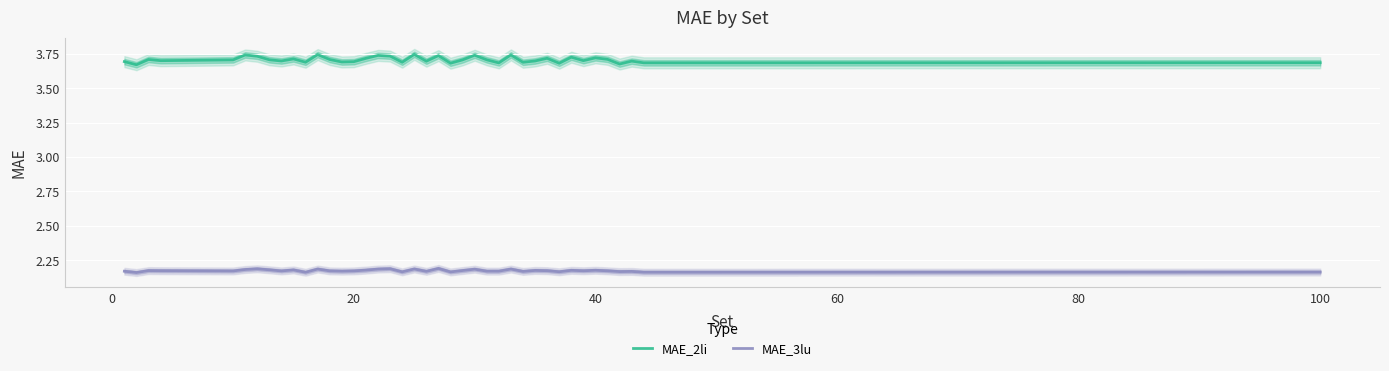

True or false: MAE_3lu and MAE_2li intersect in this chart.

False